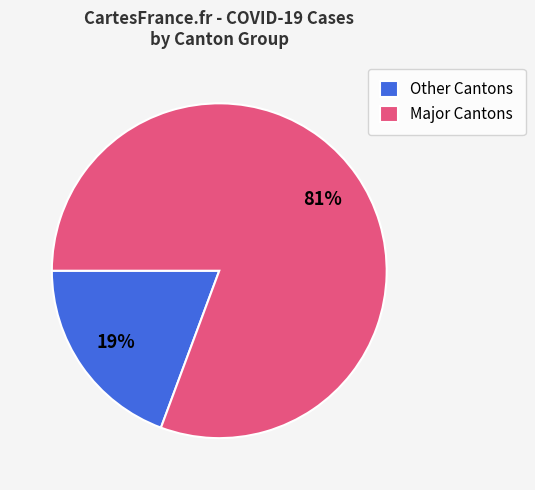

Rank the categories by value from highest to lowest.

Major Cantons, Other Cantons